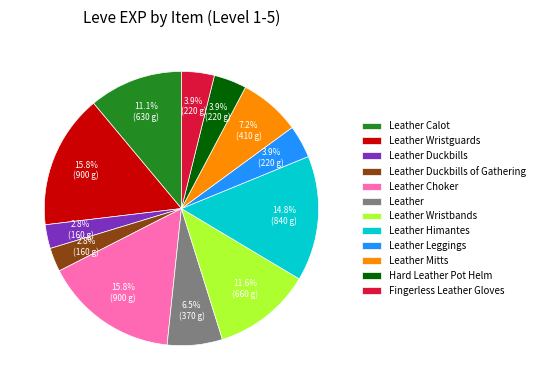

Combined, do Leather Wristguards and Leather Himantes account for over 50%?

No